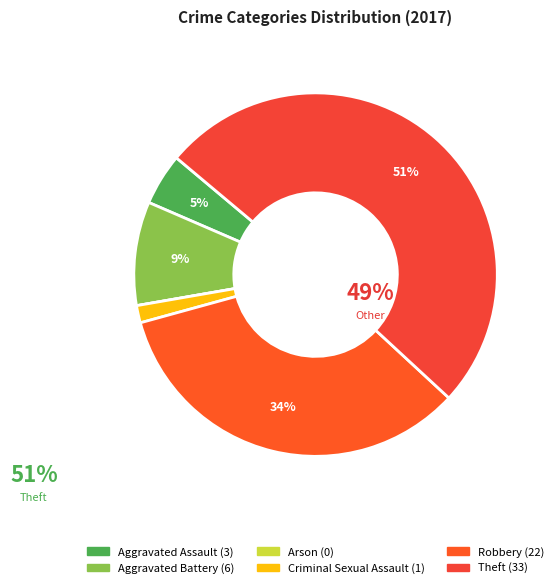

To the nearest percent, what is the average slice percentage?

17%